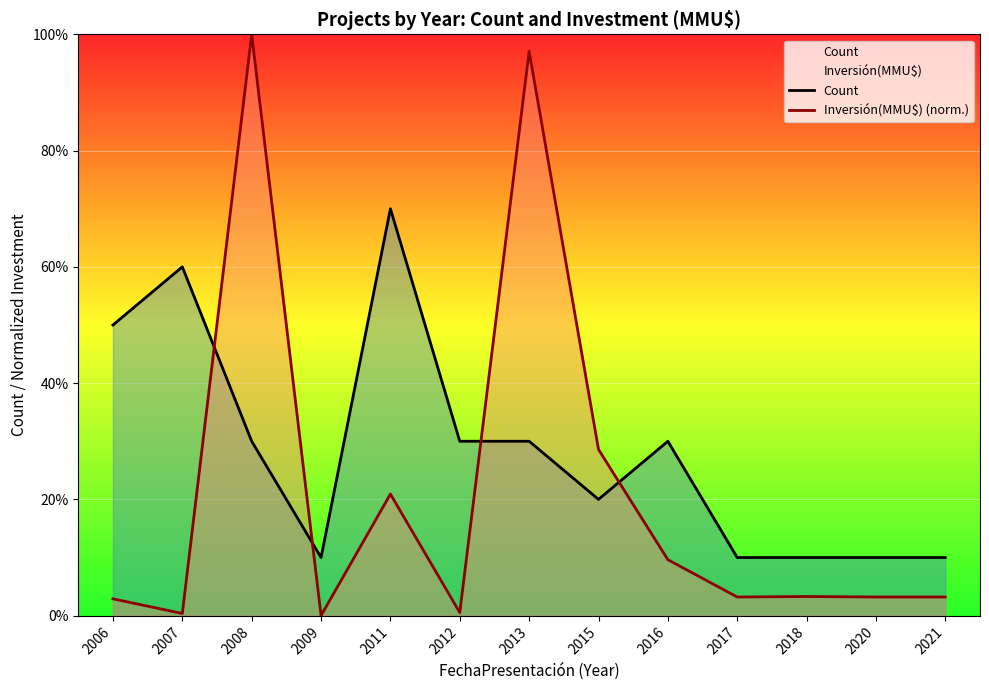

At how many categories does at least one series exceed 6?

3